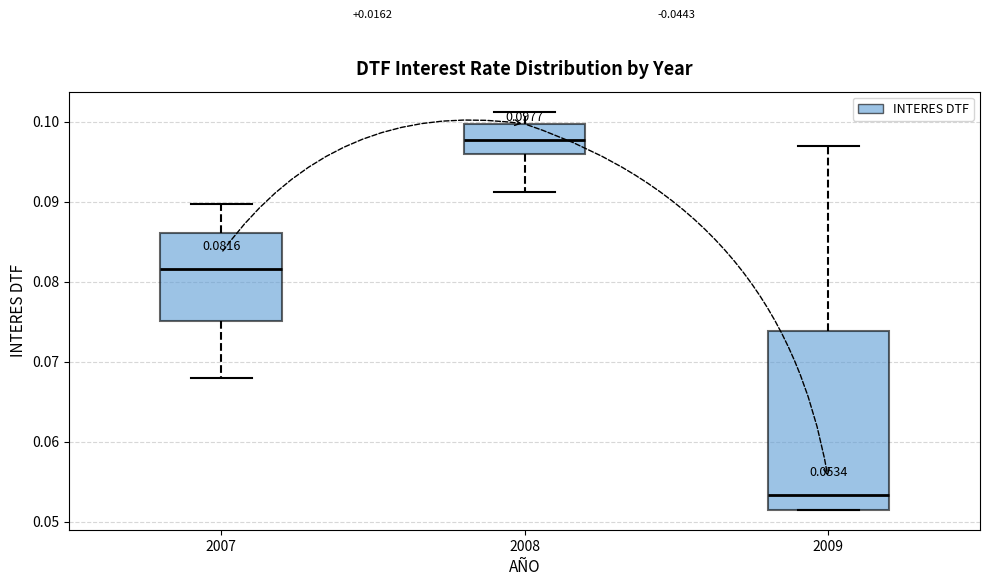

Which box is the tallest, from its lower edge to its upper edge?

2009